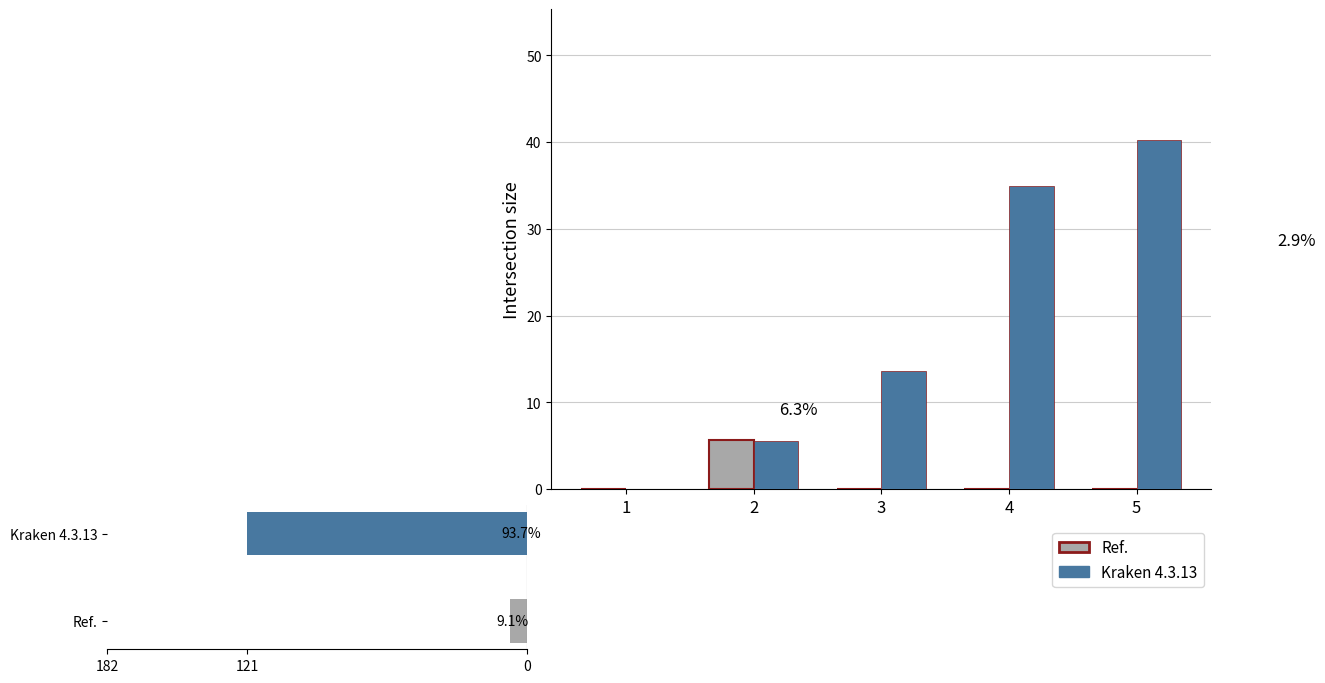

At which category does the chart reach its peak across all series?

5